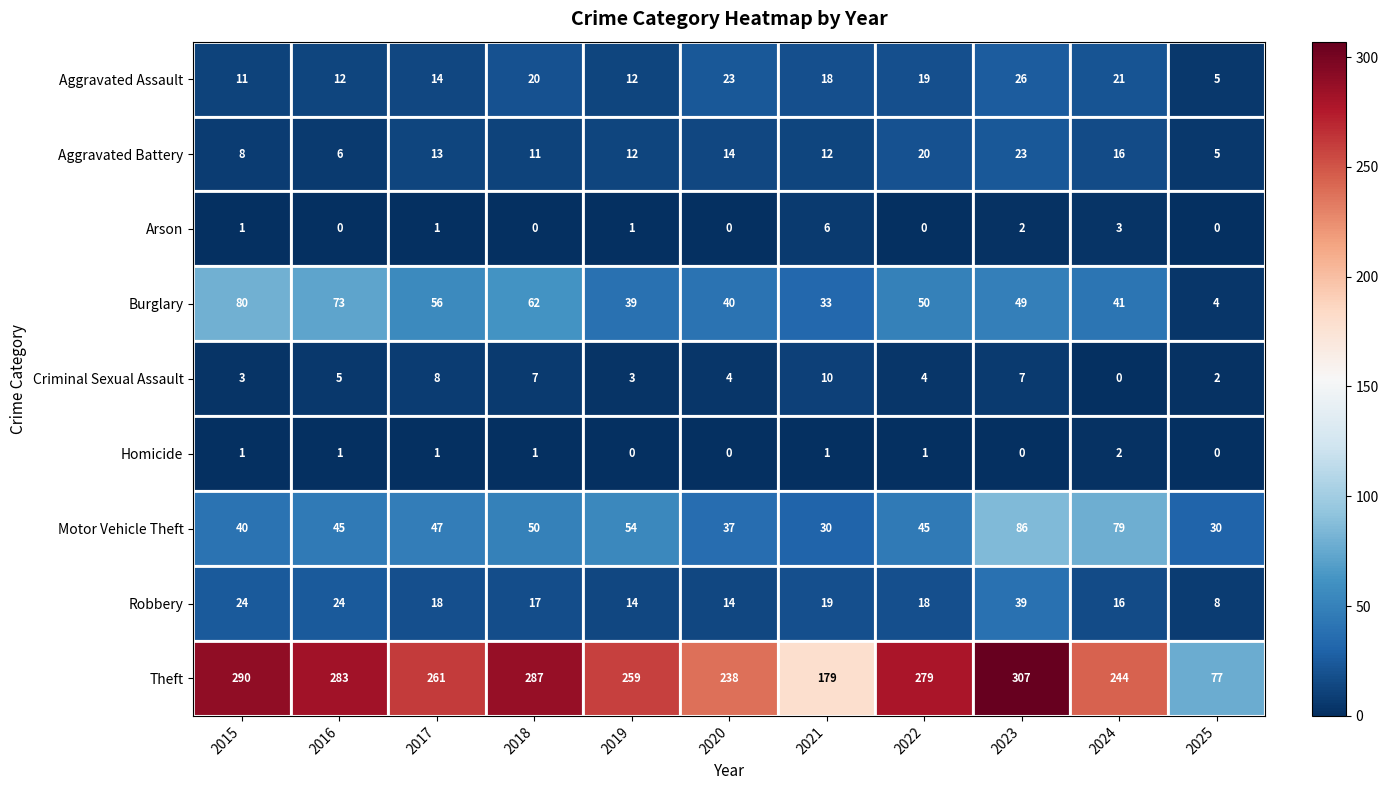

Rank the series by their maximum value, from lowest to highest.

Homicide, Arson, Criminal Sexual Assault, Aggravated Battery, Aggravated Assault, Robbery, Burglary, Motor Vehicle Theft, Theft